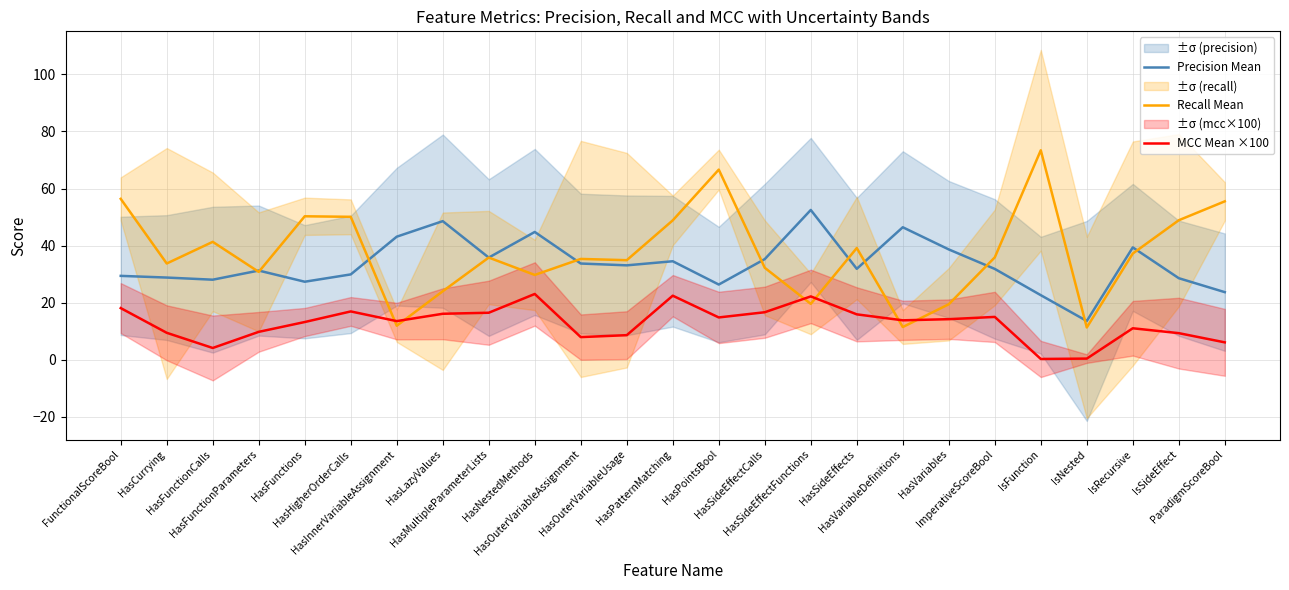

What is the sum of all Recall Mean values?

933.5